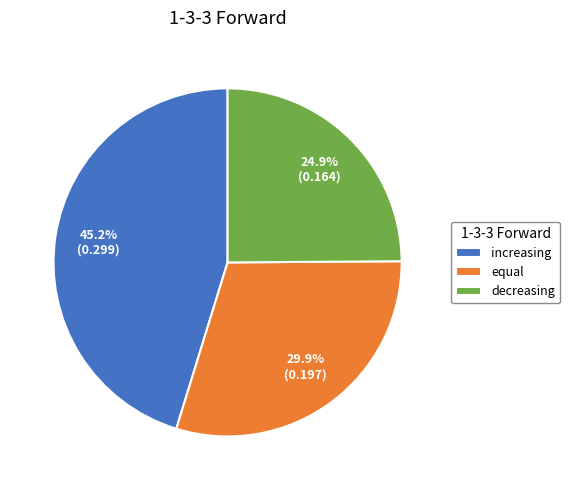

Do decreasing and increasing together represent more than half of the pie?

Yes